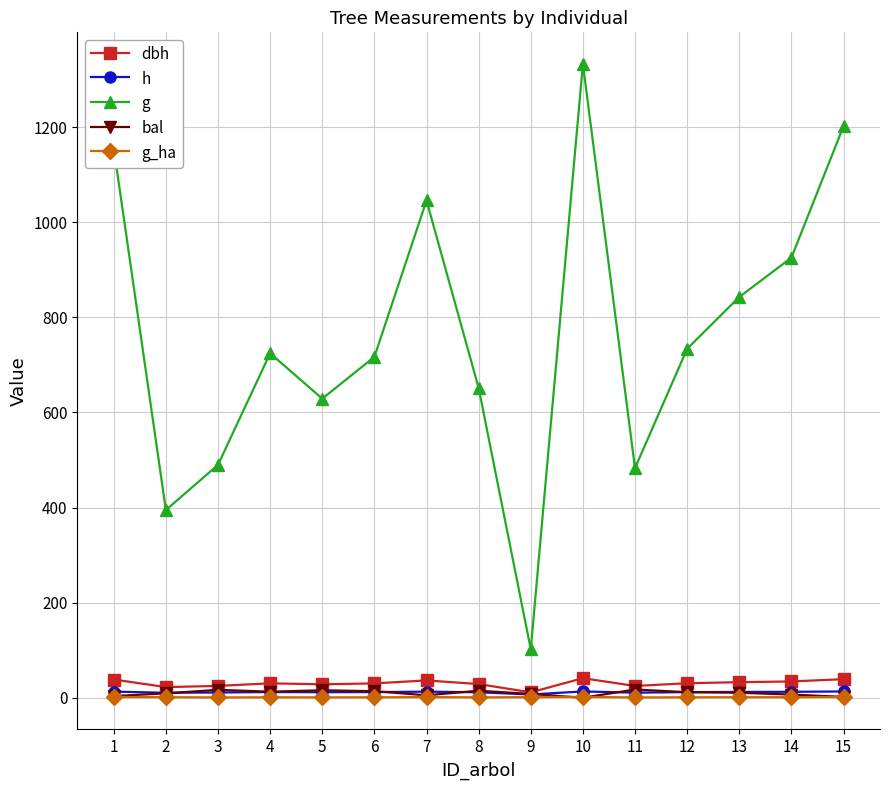

True or false: h has more than 1 interior local peaks.

True